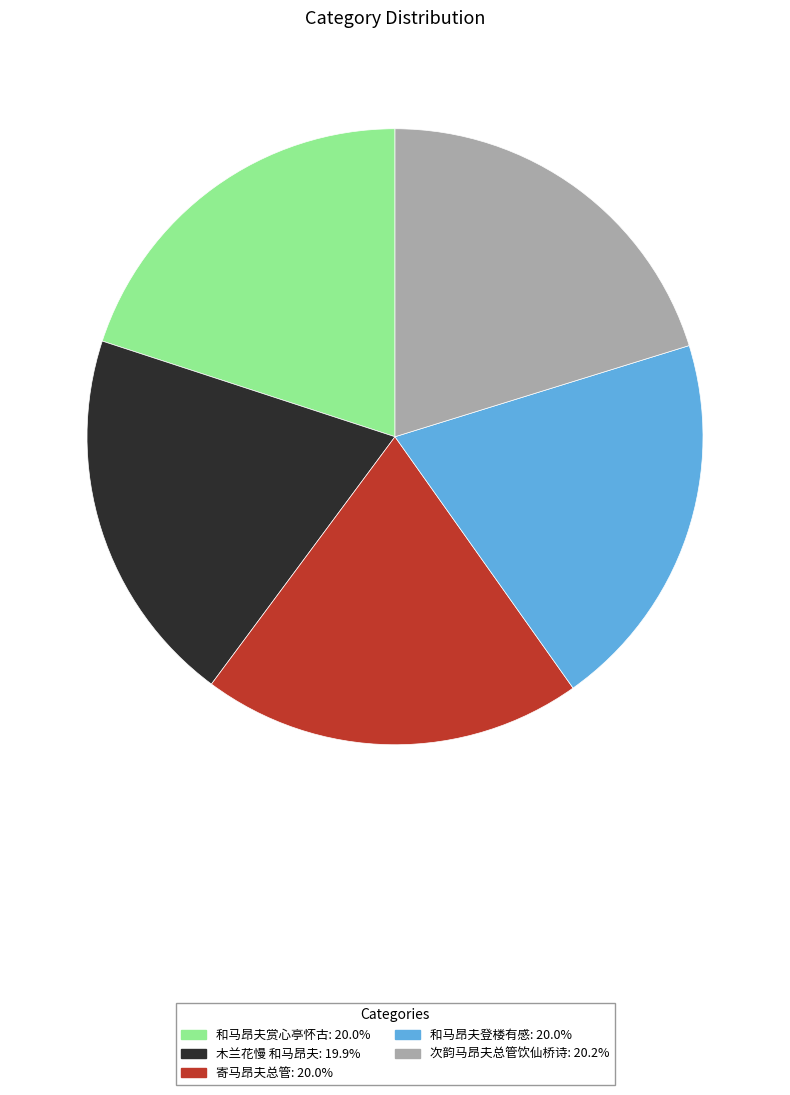

Does 和马昂夫登楼有感 represent more than half of the total?

No